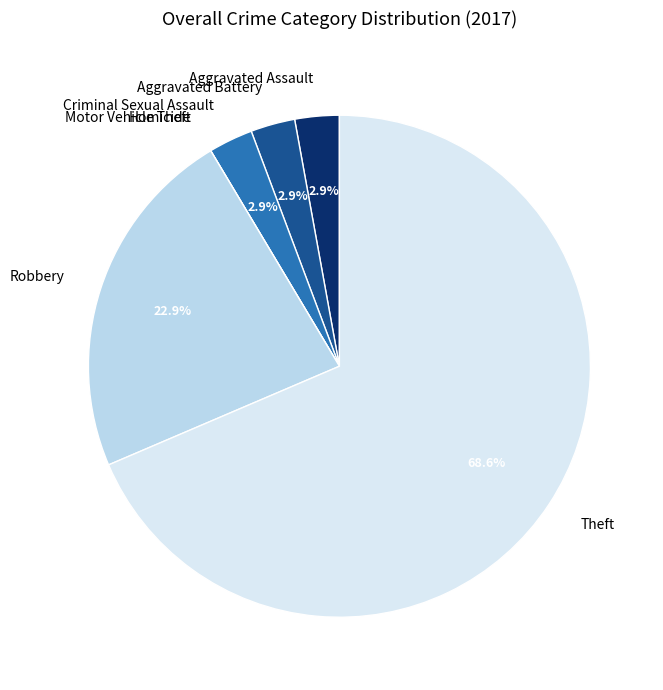

True or false: Theft accounts for 69% of the total.

True